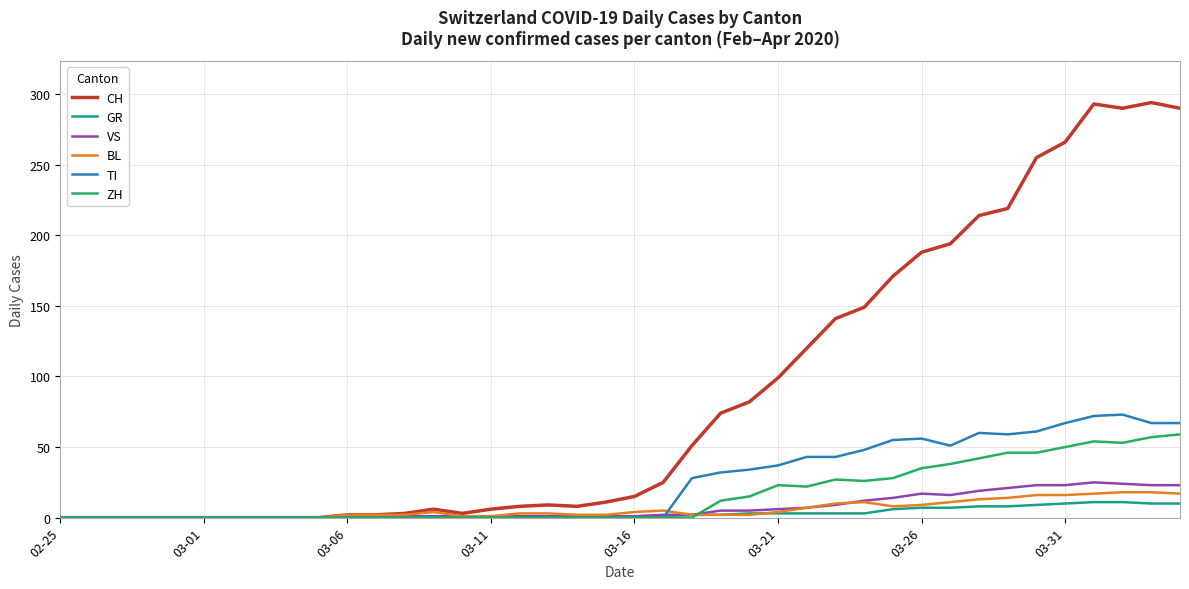

Which series has the widest spread of values?

CH